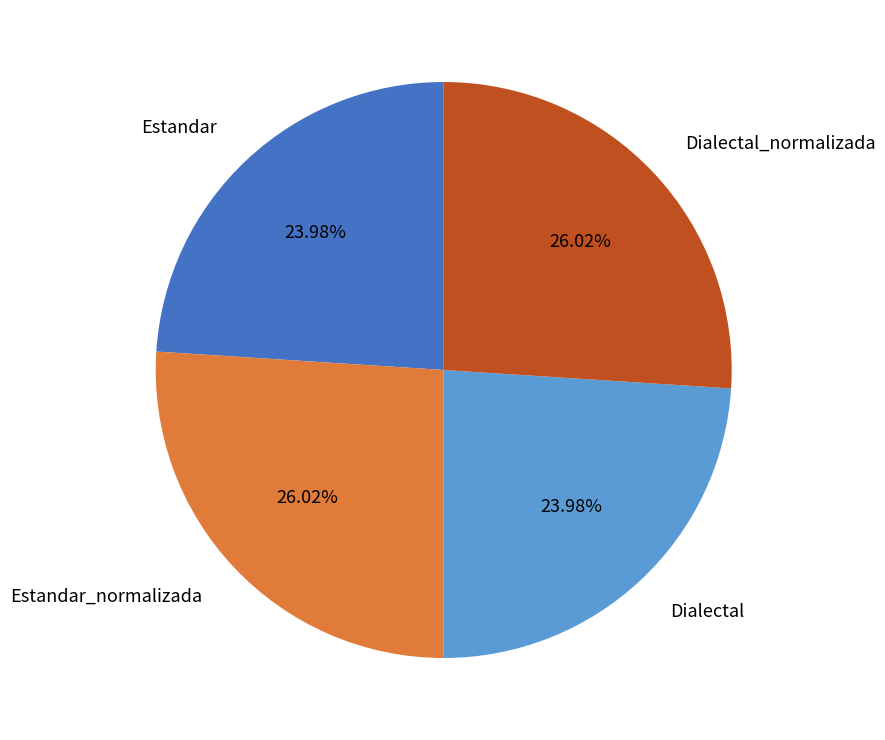

To the nearest percent, what is the difference between the Dialectal and Dialectal_normalizada slice percentages?

2%